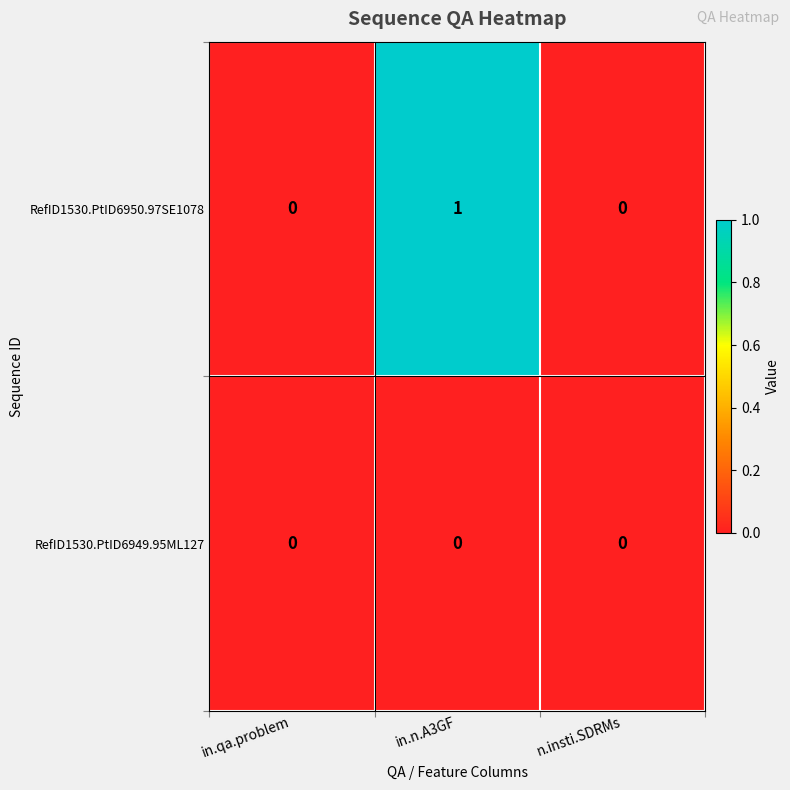

How many data points does each series have?

3